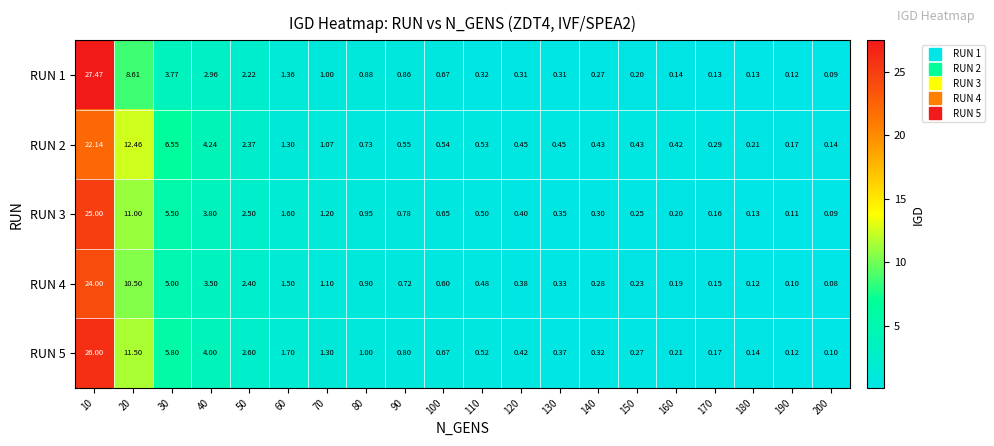

Is the value of RUN 3 at 140 greater than the value of RUN 4 at 60?

No